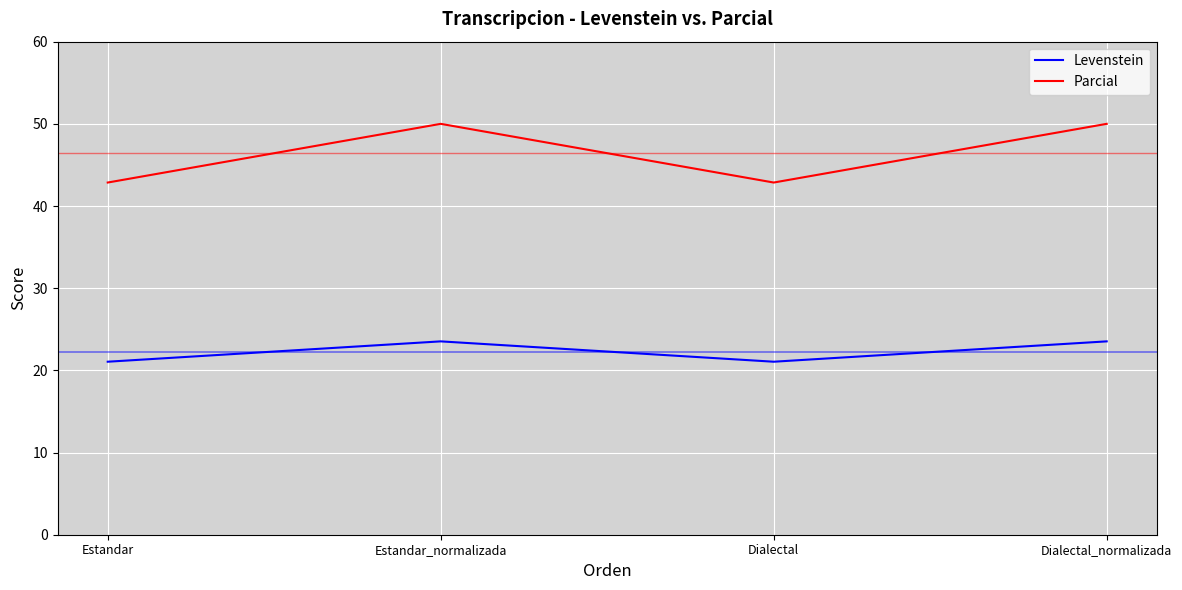

Reading left to right, what are all the values shown in this chart?

Levenstein: 21.1	23.5	21.1	23.5
Parcial: 42.9	50.0	42.9	50.0